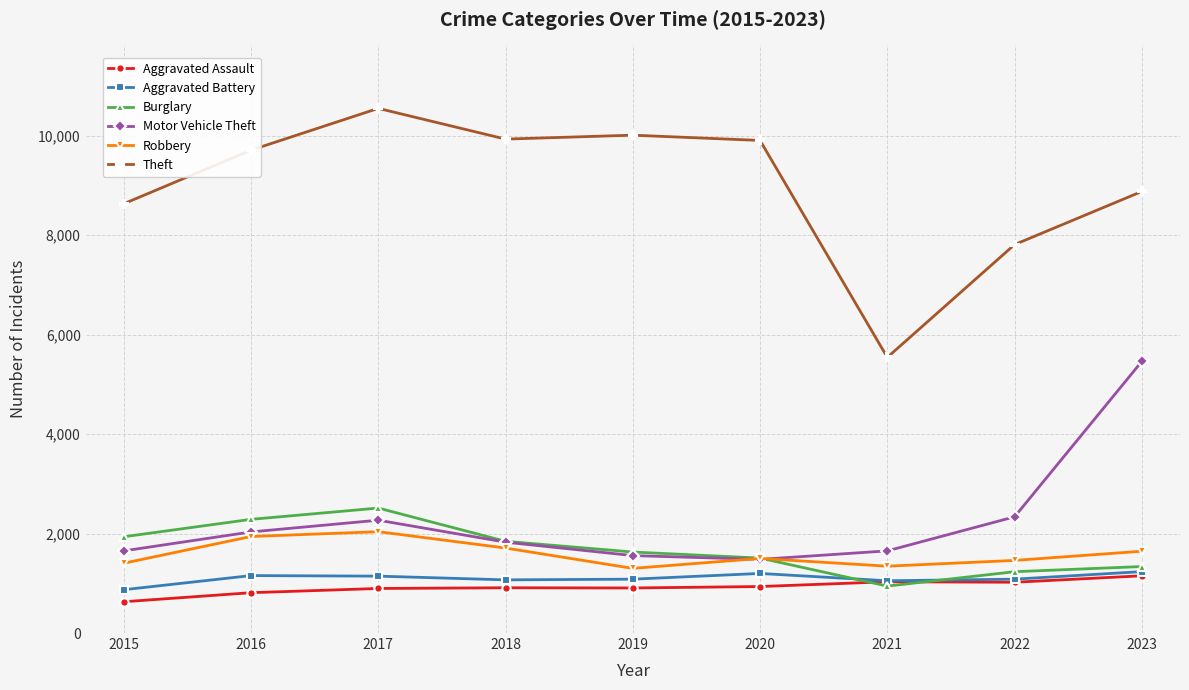

How many data points in Motor Vehicle Theft are less than 1827?

4